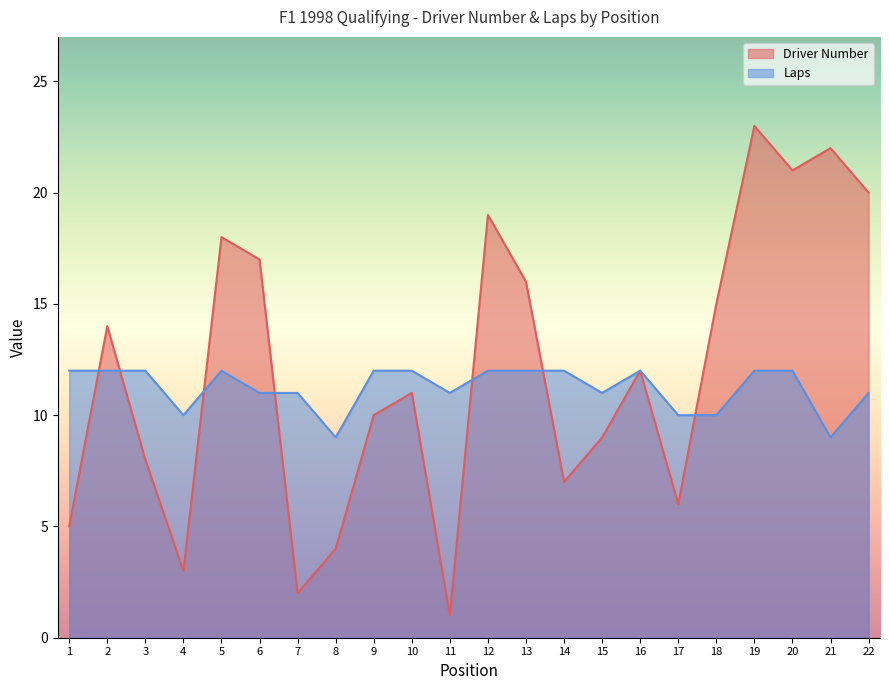

At 16, list the series in order from largest to smallest.

Driver Number, Laps